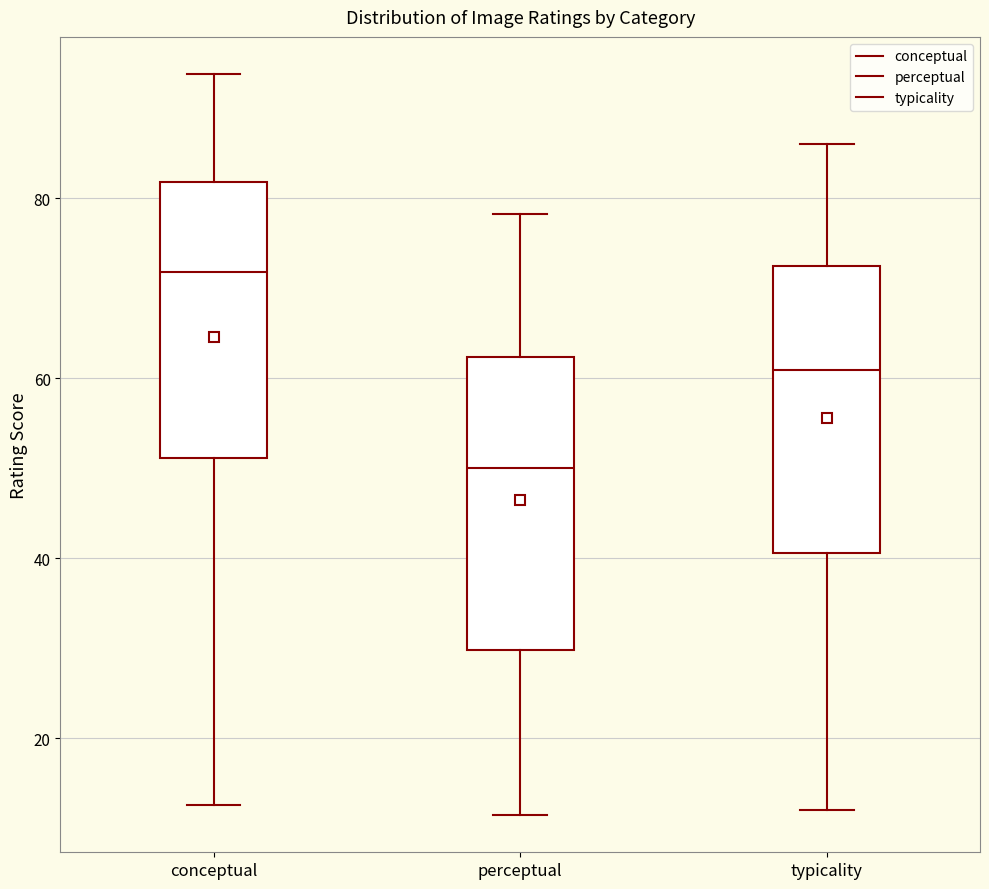

Reading left to right, read every box against the y-axis: the position of its median line, the range the box covers, and the ends of its whiskers. The values are not printed on the chart, so give them approximately, as read against the axis.

conceptual: median 72, box 52 to 82, whiskers 12 to 94
perceptual: median 50, box 30 to 62, whiskers 12 to 78
typicality: median 60, box 40 to 72, whiskers 12 to 86